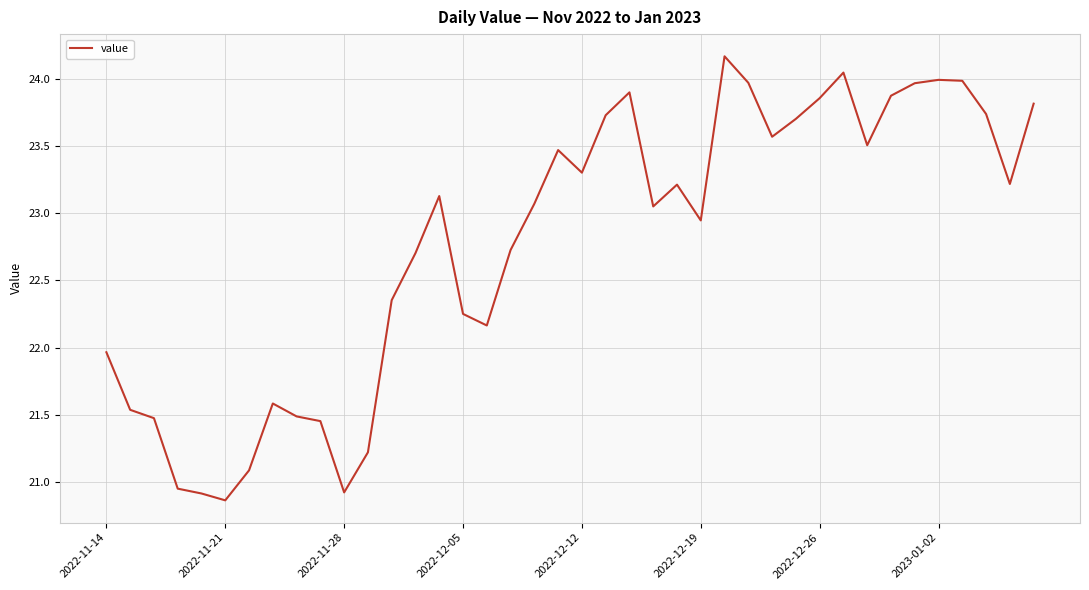

What is the difference between the maximum and minimum values?

3.3